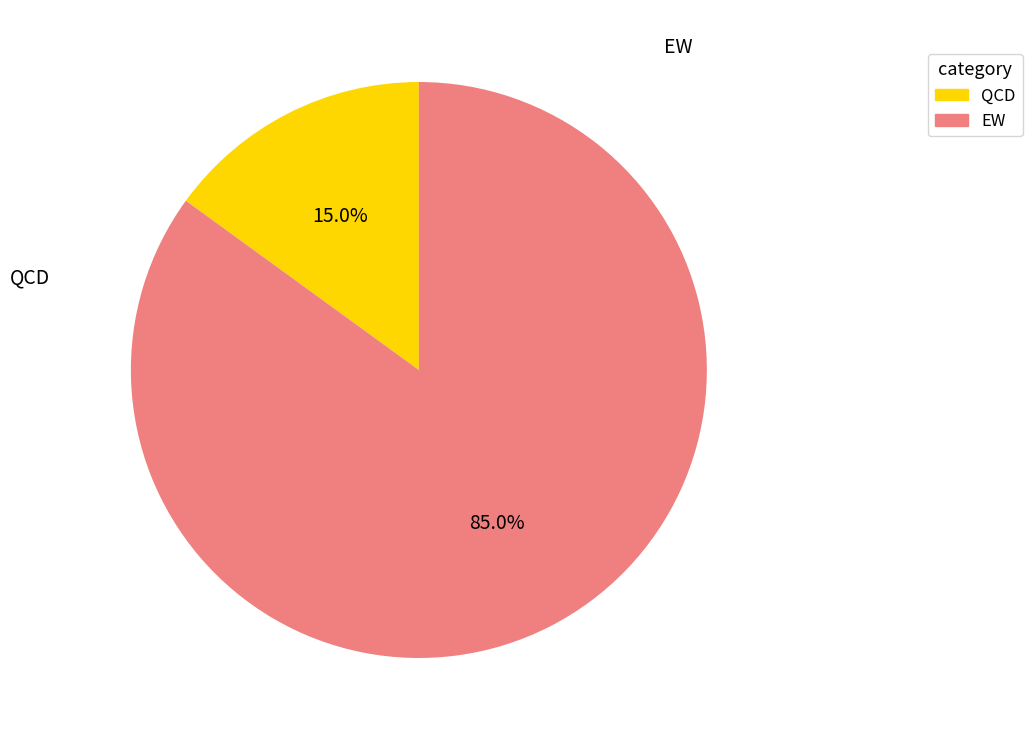

Do EW and QCD together represent more than half of the pie?

Yes